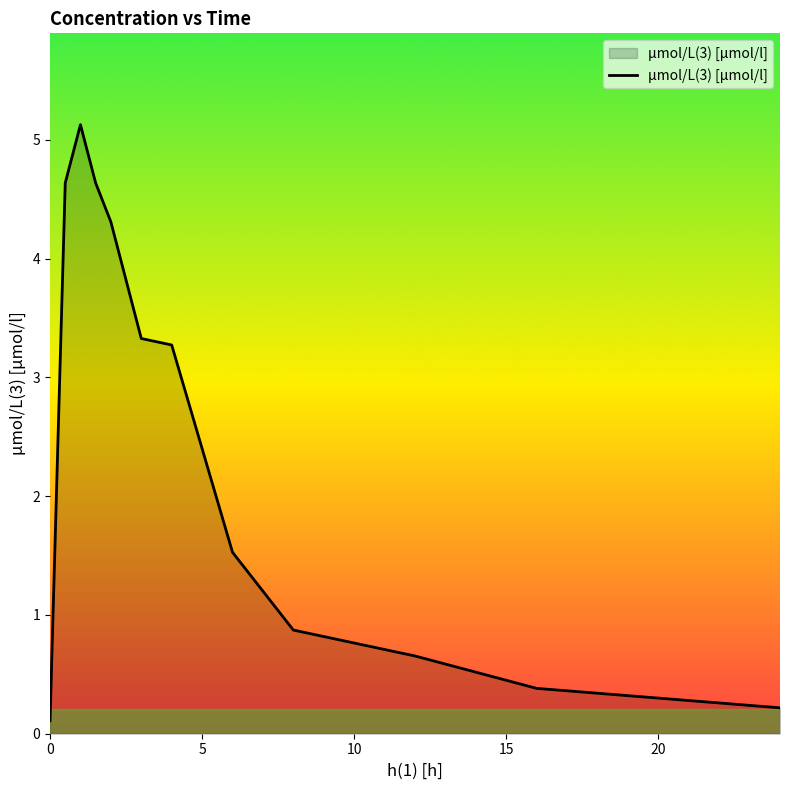

What is the maximum value shown in the chart?

5.1